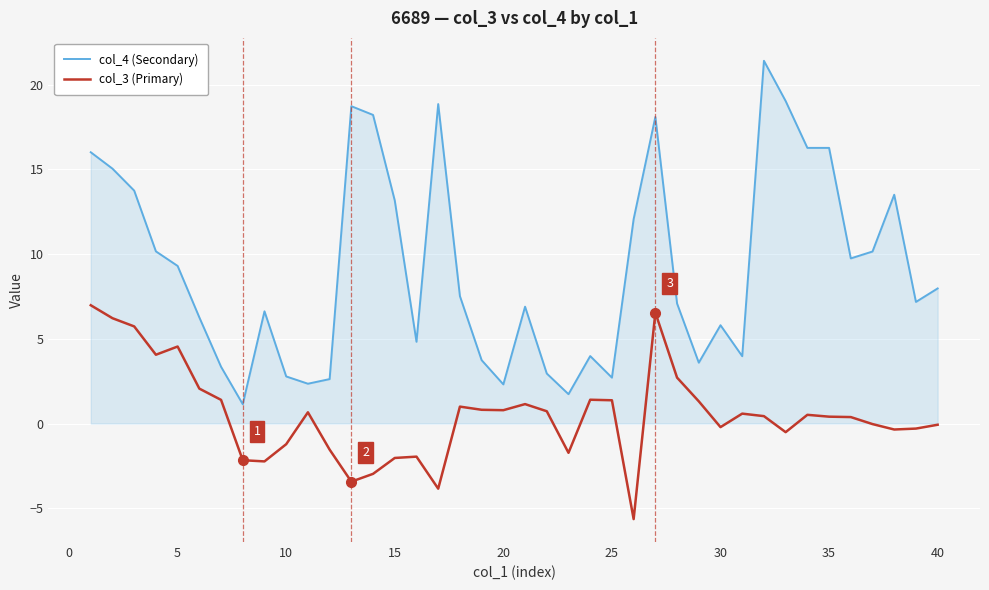

True or false: col_4 (Secondary) and col_3 (Primary) cross at least once.

False